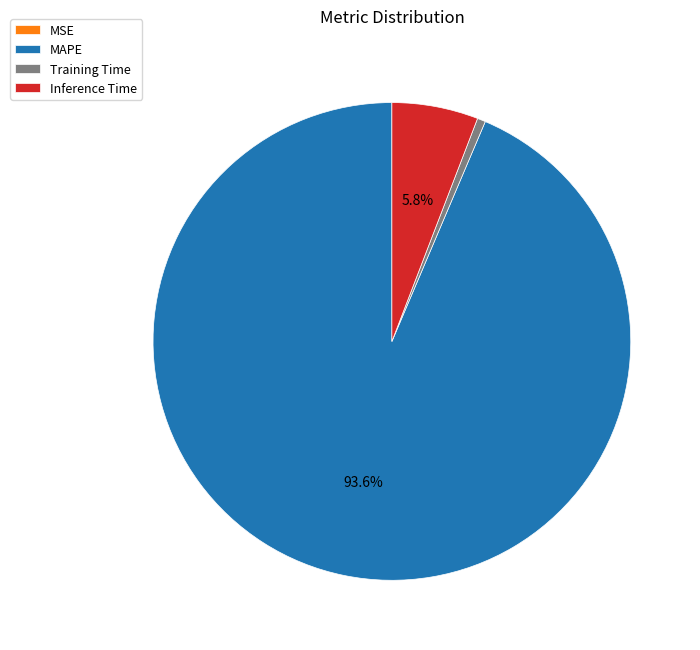

To the nearest percent, what is the difference between the MAPE and Inference Time slice percentages?

88%